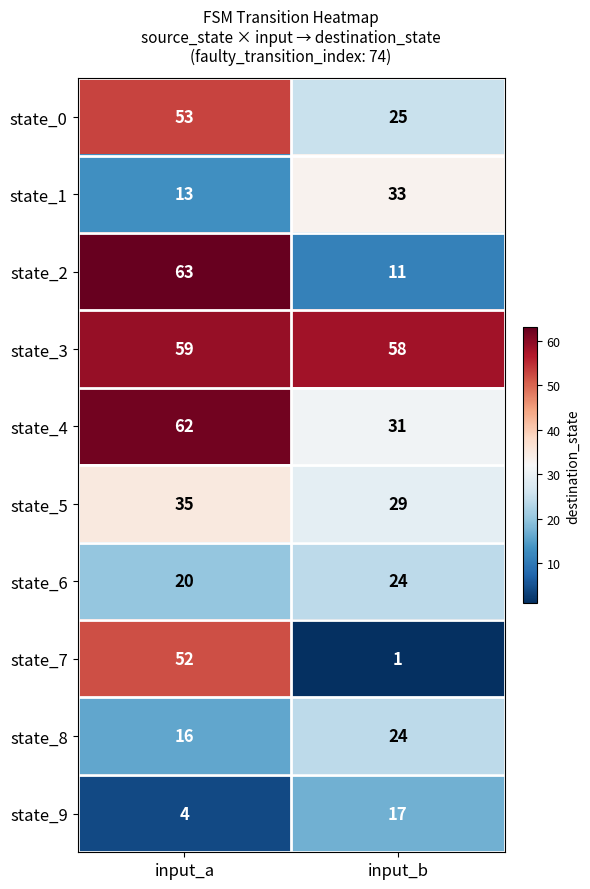

Which series has the largest total across all categories?

state_3